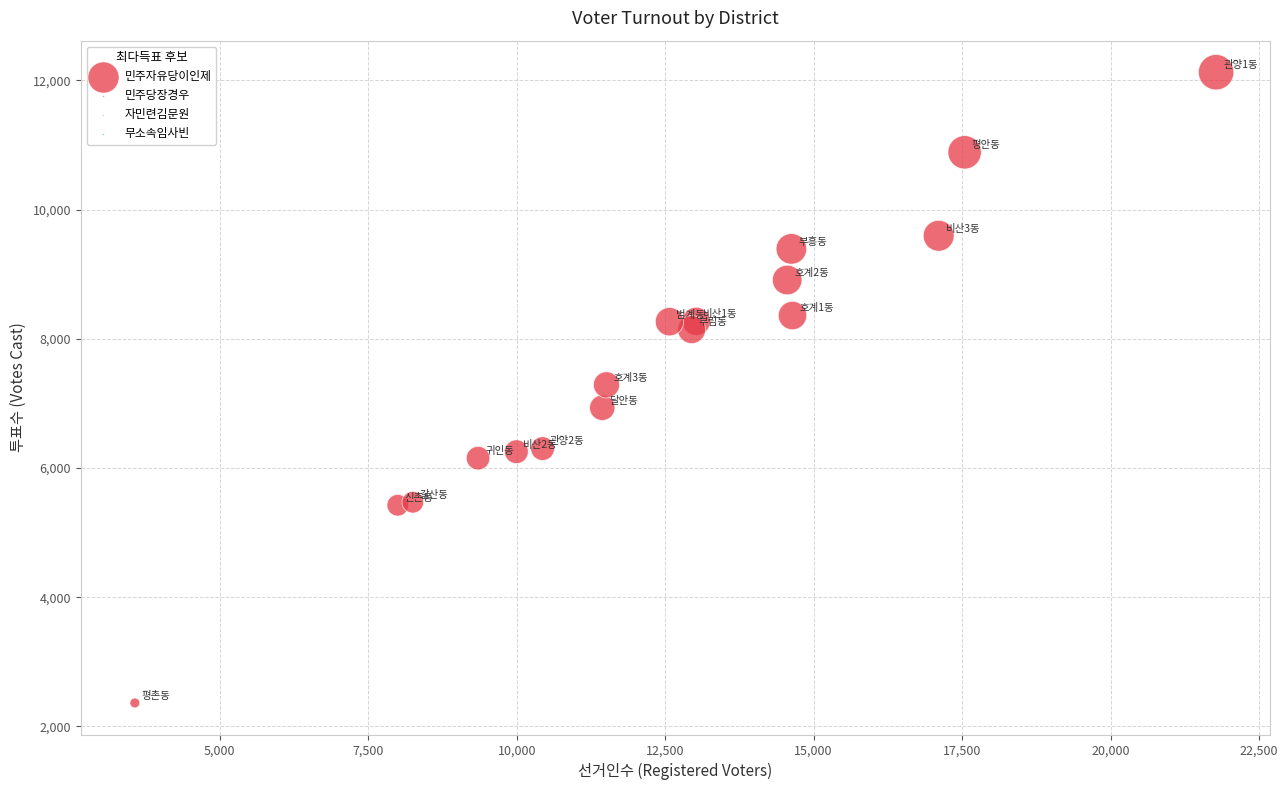

What is the range of Y values (max minus min)?

9765